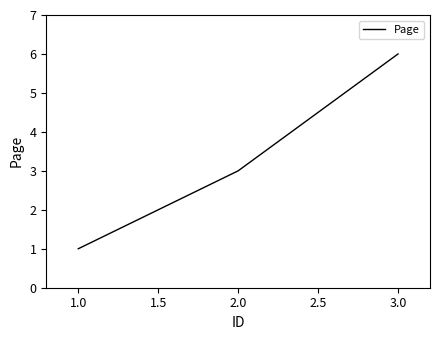

Does the chart have visible grid lines?

No